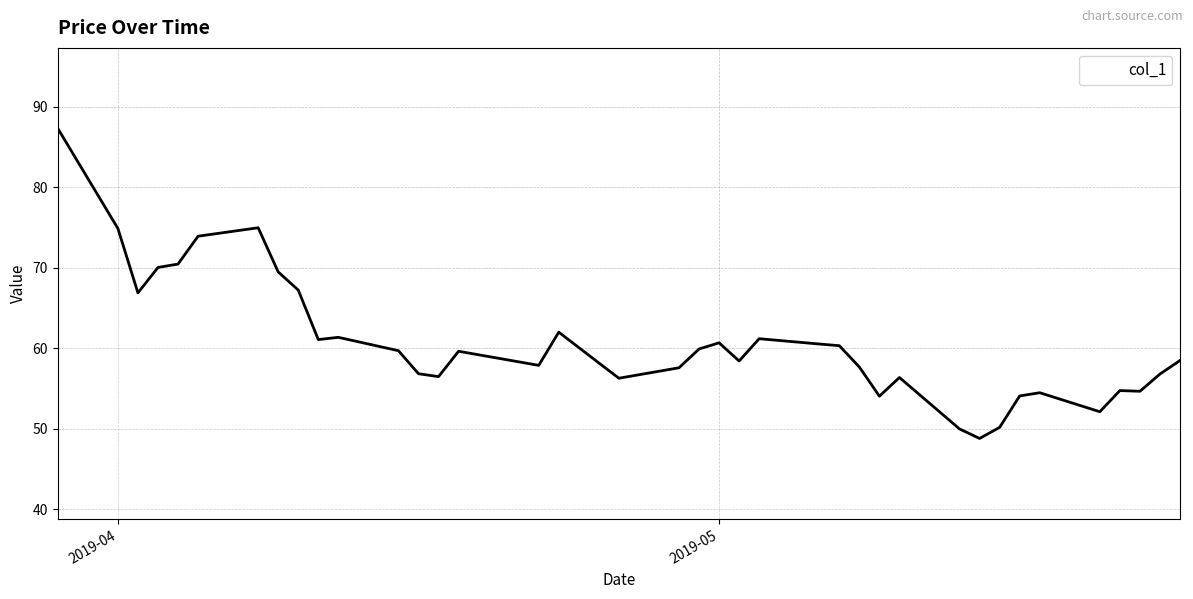

What is the smallest value displayed?

48.8